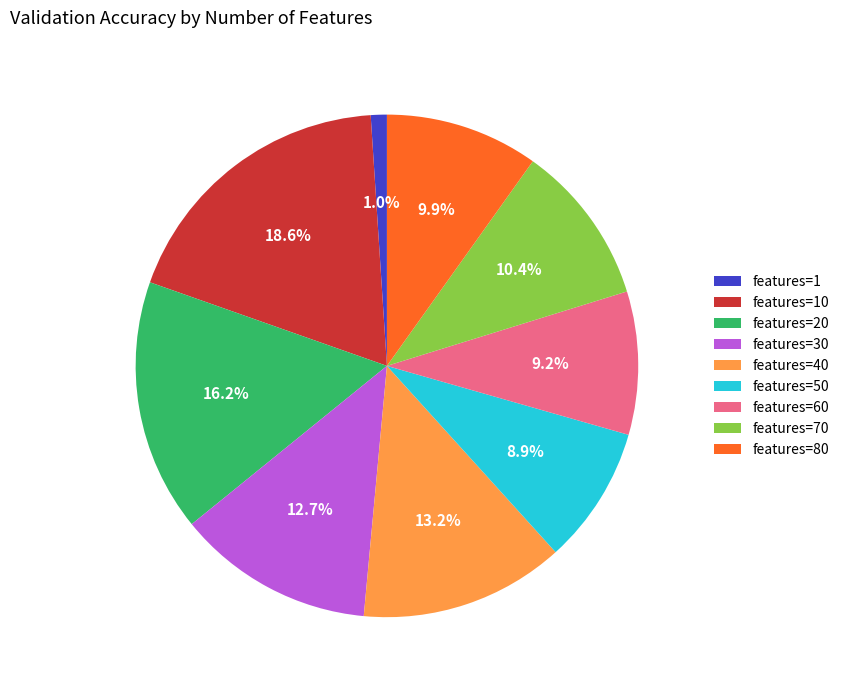

Count the number of slices in the pie.

9